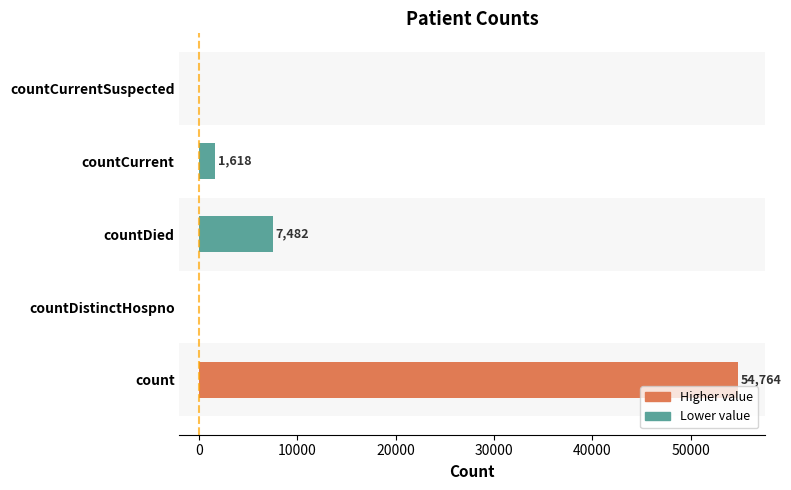

Which label corresponds to the largest value in the chart?

count